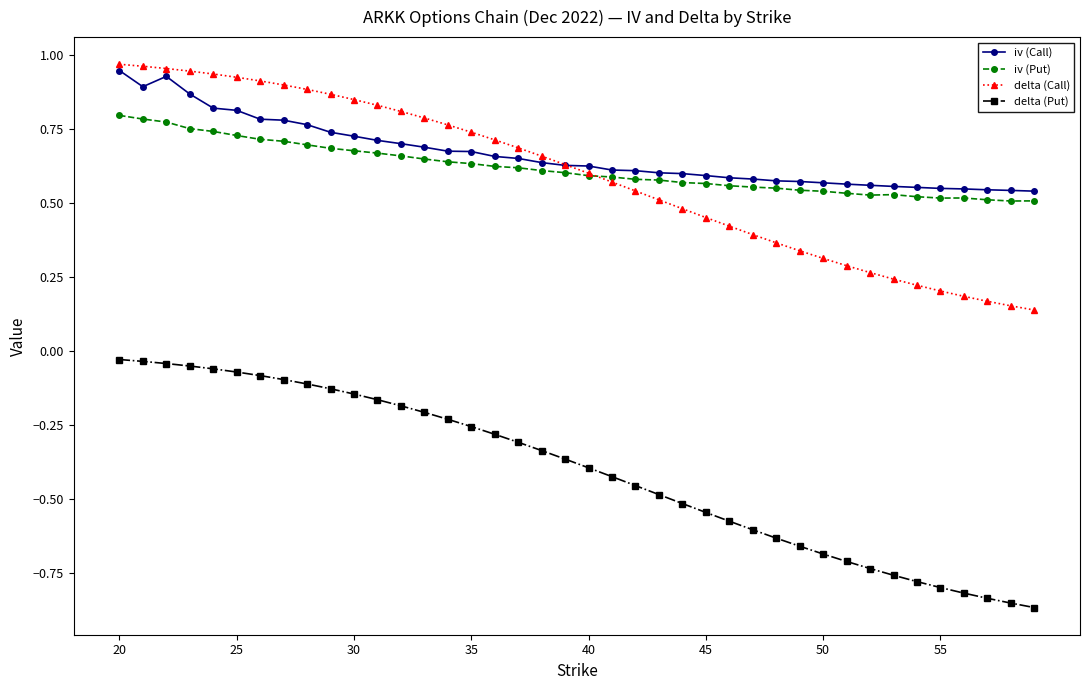

Which series has the widest spread of values?

delta (Put)